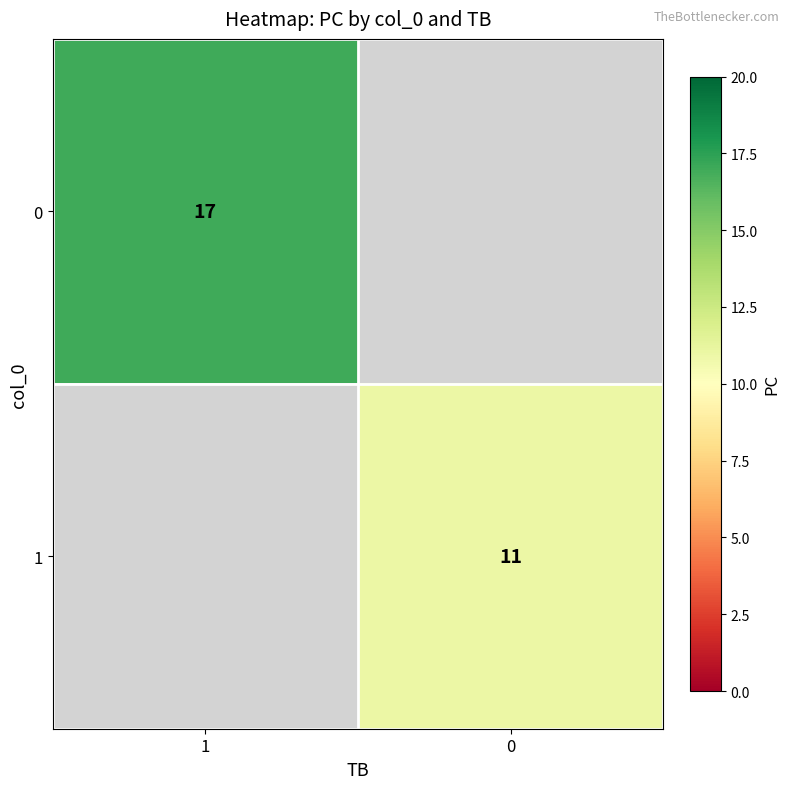

The value of 1 at 0 is 16.8. True or false?

False